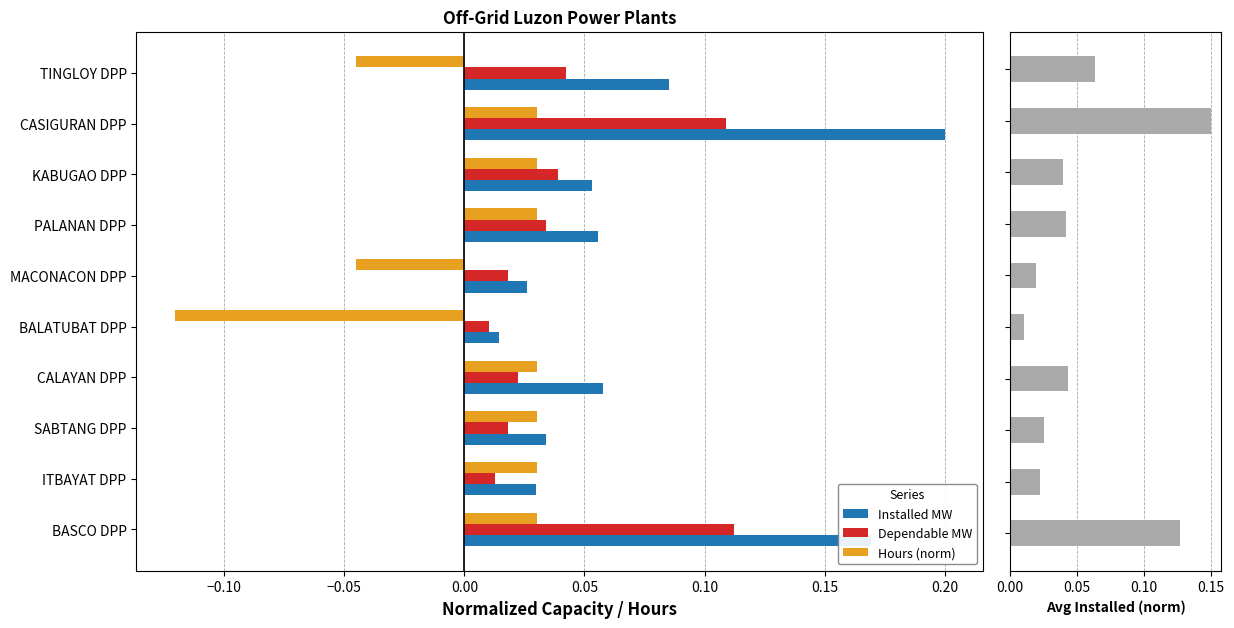

Which category has the lowest value in the Installed MW series?

BALATUBAT DPP